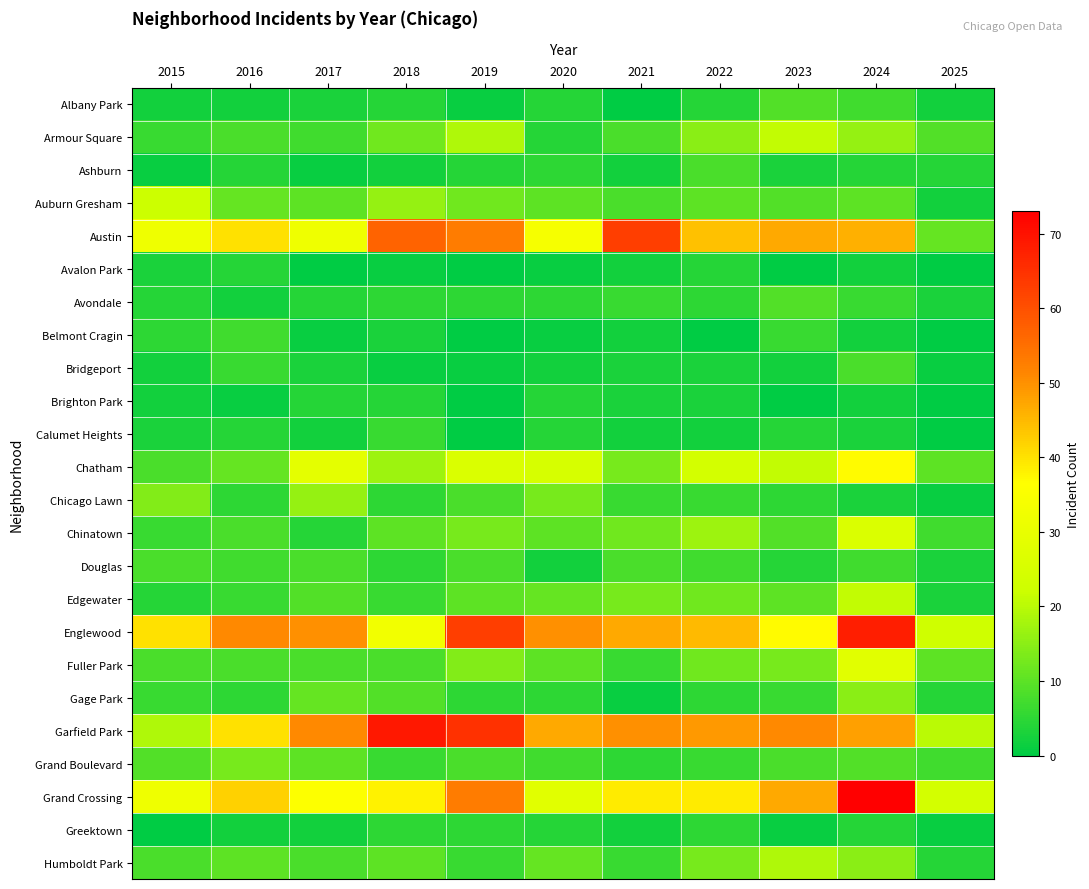

Which series has the largest total across all categories?

Garfield Park